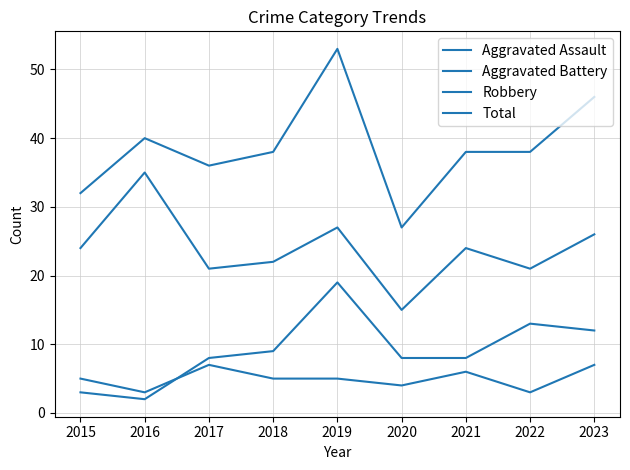

At which category is the sum across all series the highest?

2019